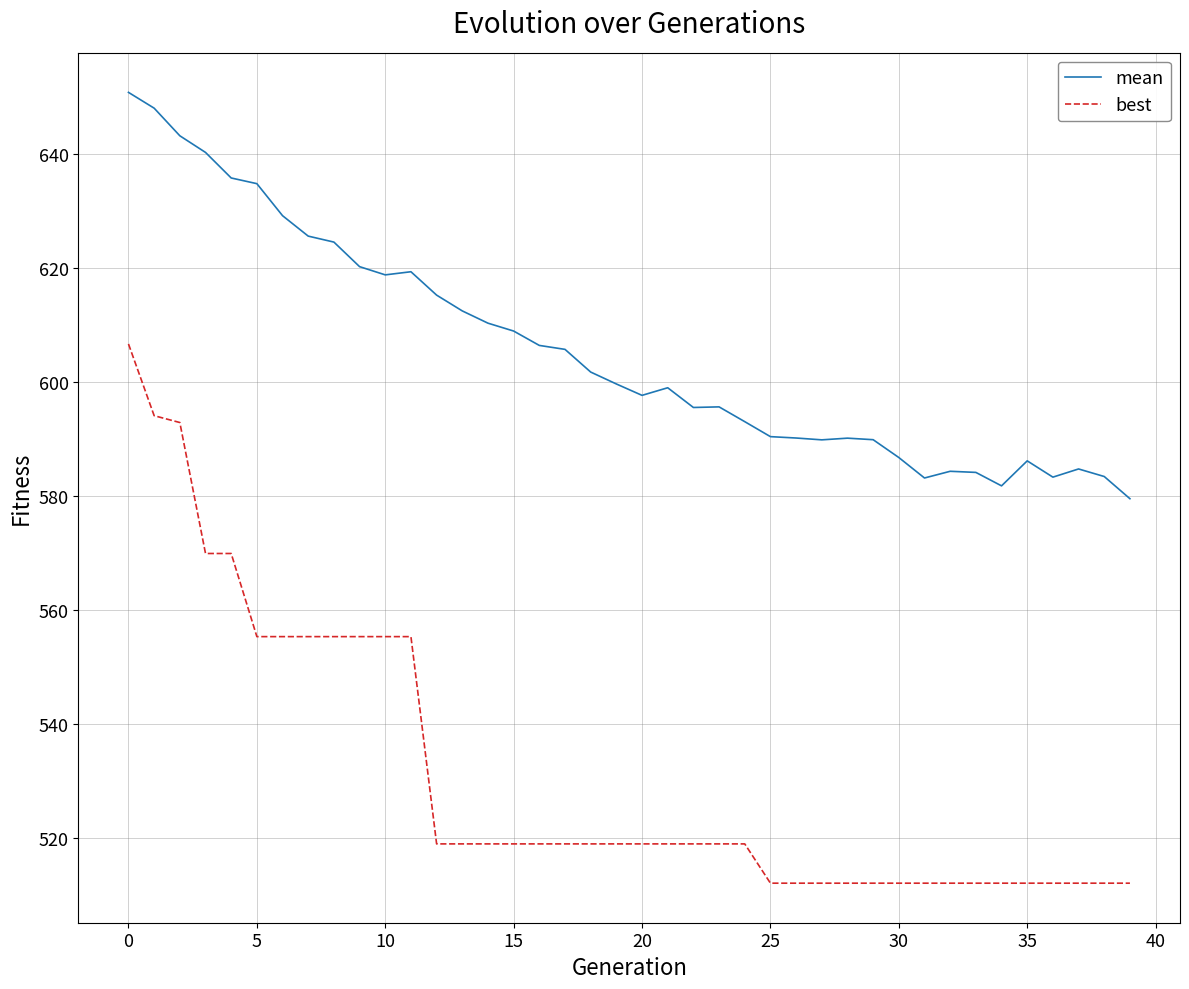

List the series in order of their peak value, highest first.

mean, best